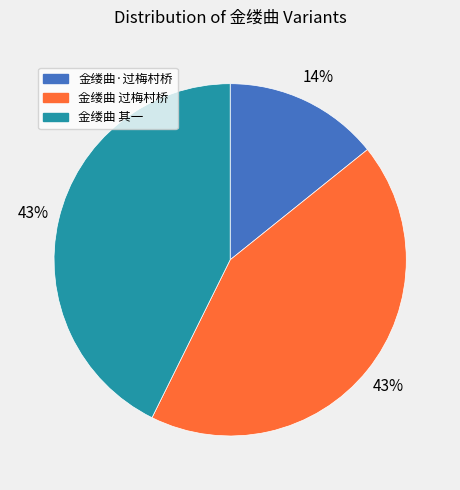

Is there a majority slice in this chart?

No